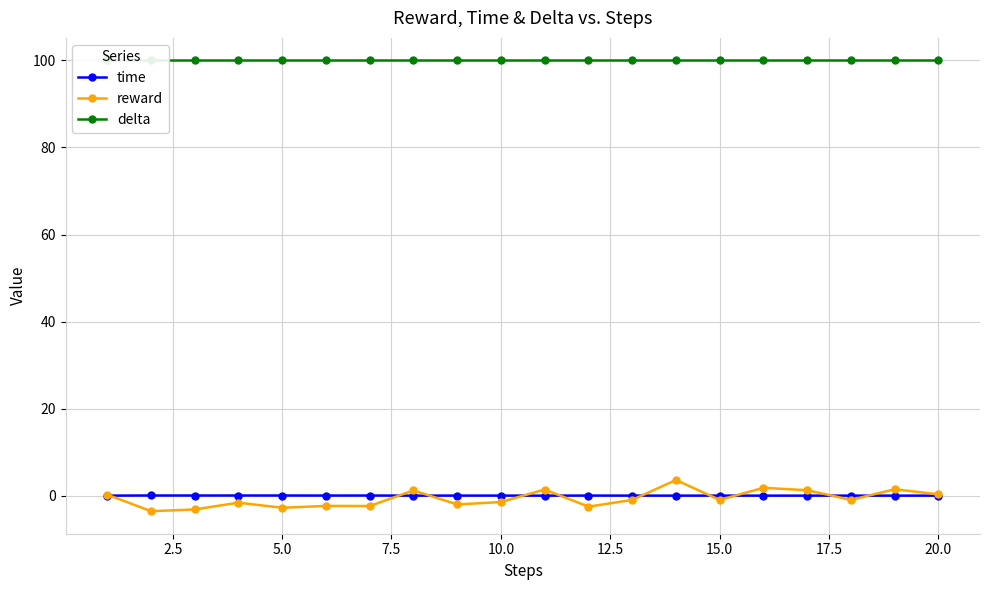

What is the maximum value for reward?

3.6